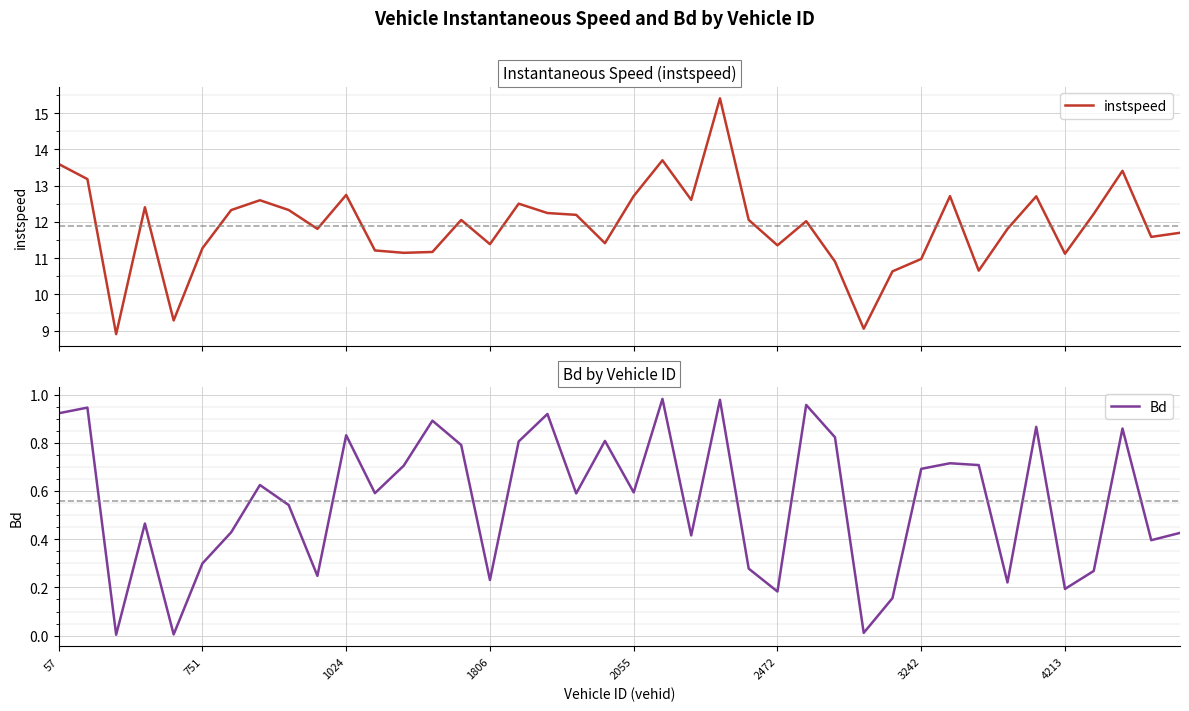

The Bd series shows 0.4 at 751. True or false?

False